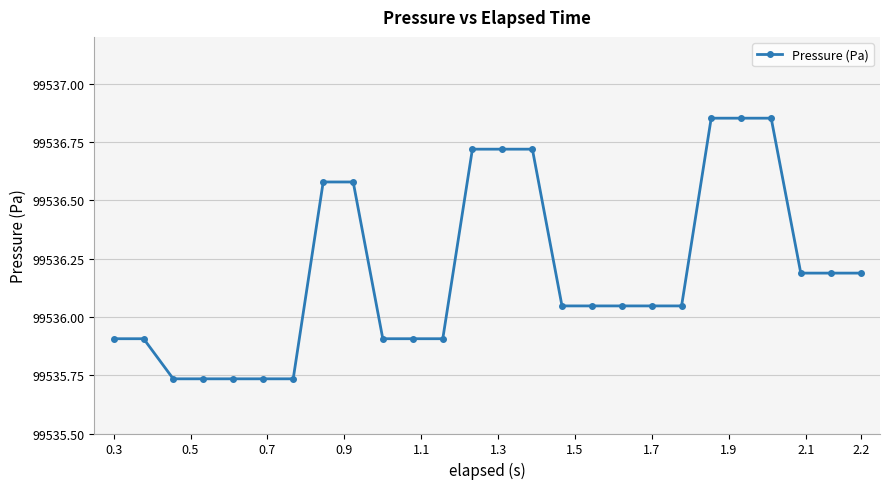

What is the difference between the second highest and minimum values?

1.1